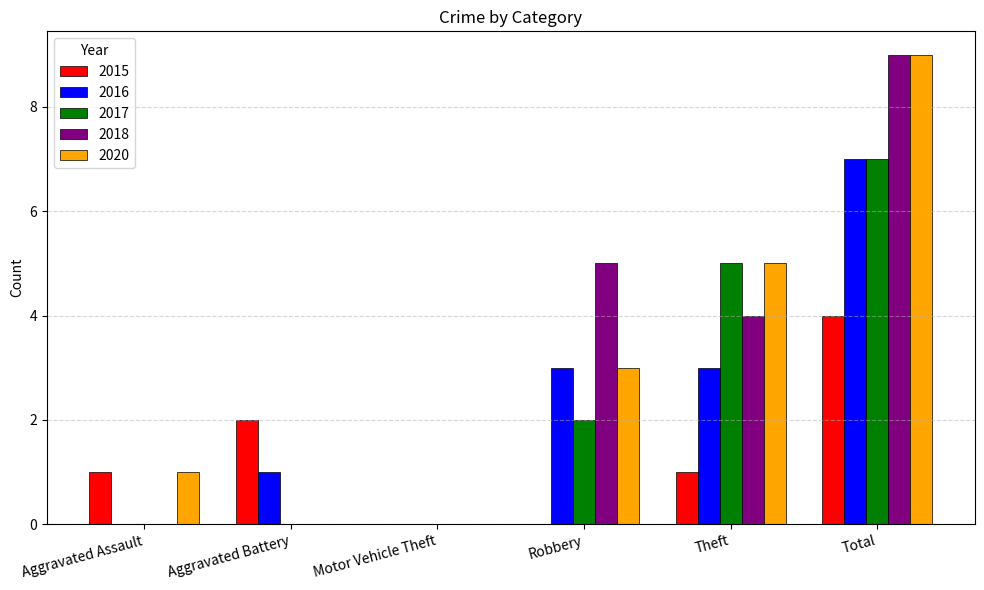

True or false: 2018 has a value of 5 at Robbery.

True